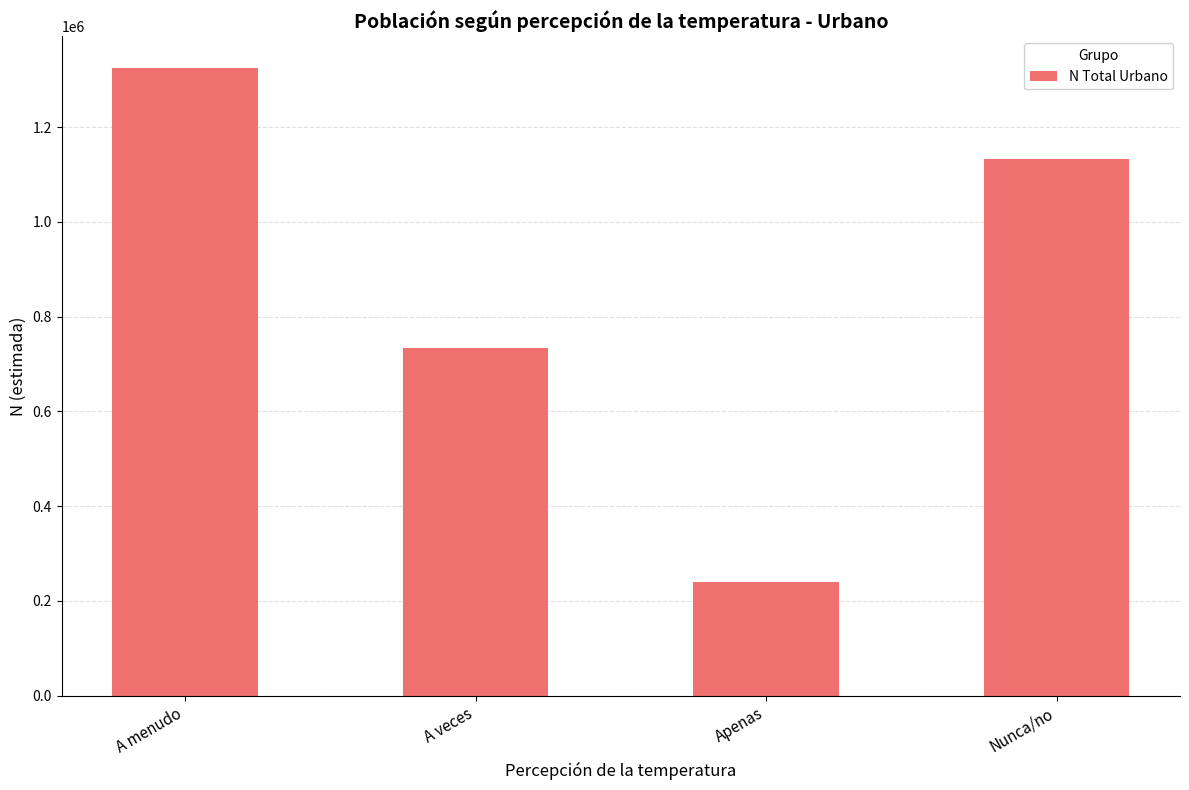

At which label is the value closest to 782209?

A veces